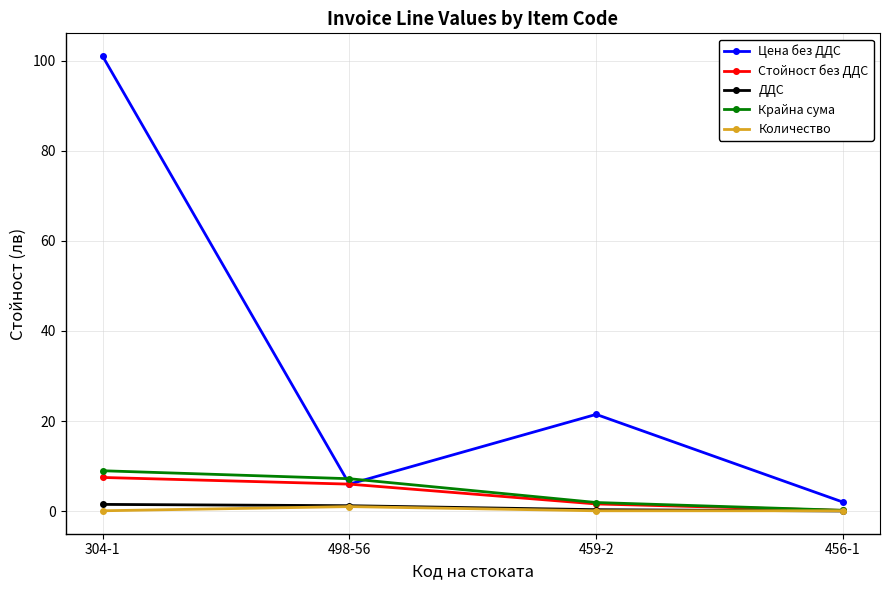

What is the label of the 1st point from the right?

456-1